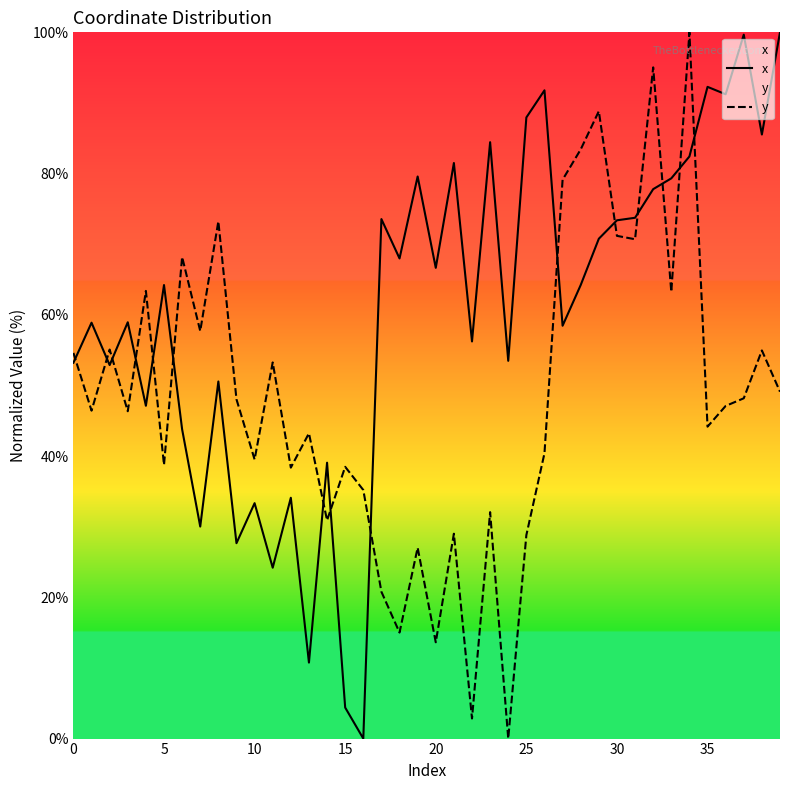

Read the y value at 31.

70.7